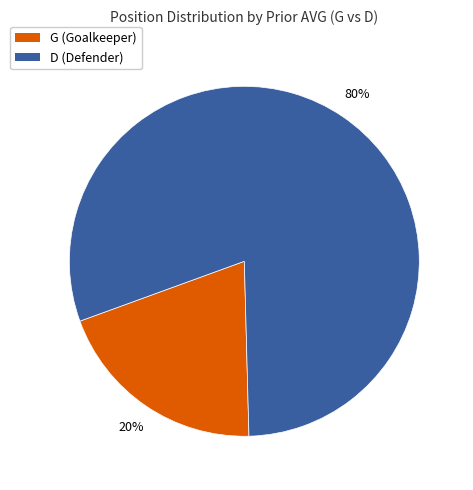

To the nearest percent, what portion does D represent?

80%